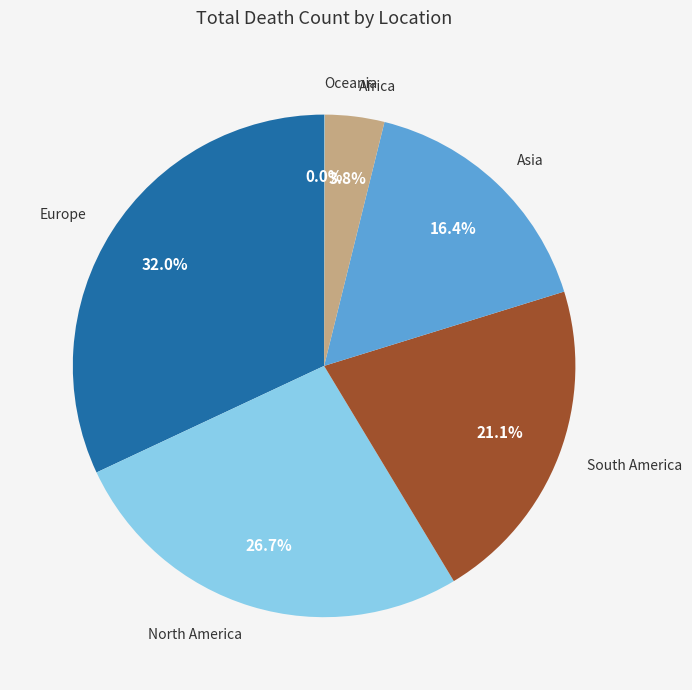

Between South America and Africa, which is larger?

South America